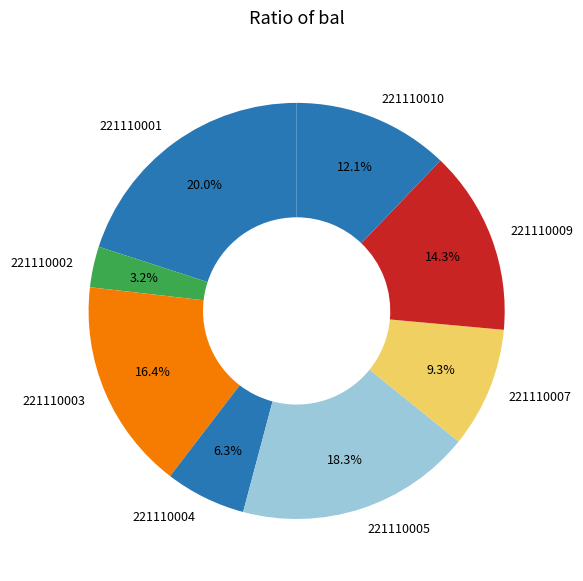

Between 221110007 and 221110004, which is larger?

221110007